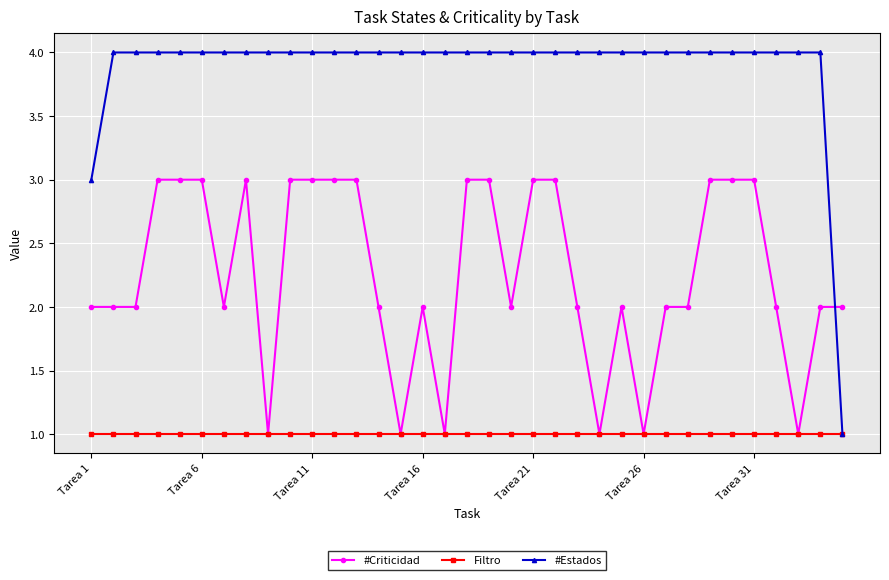

What is the maximum value shown in the chart?

4